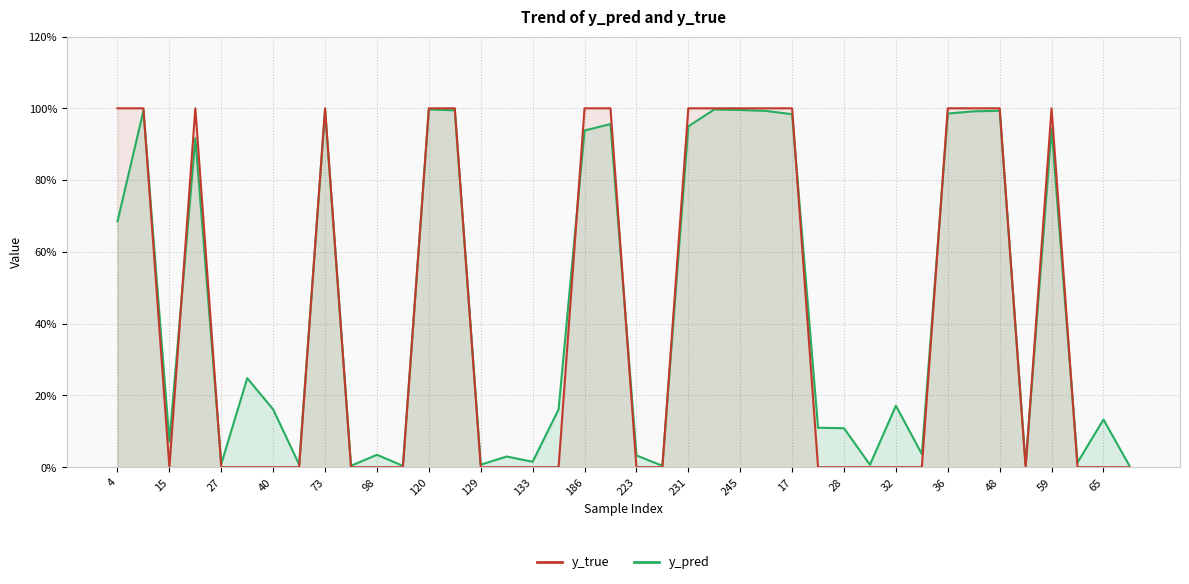

How many categories are shown in the chart?

40